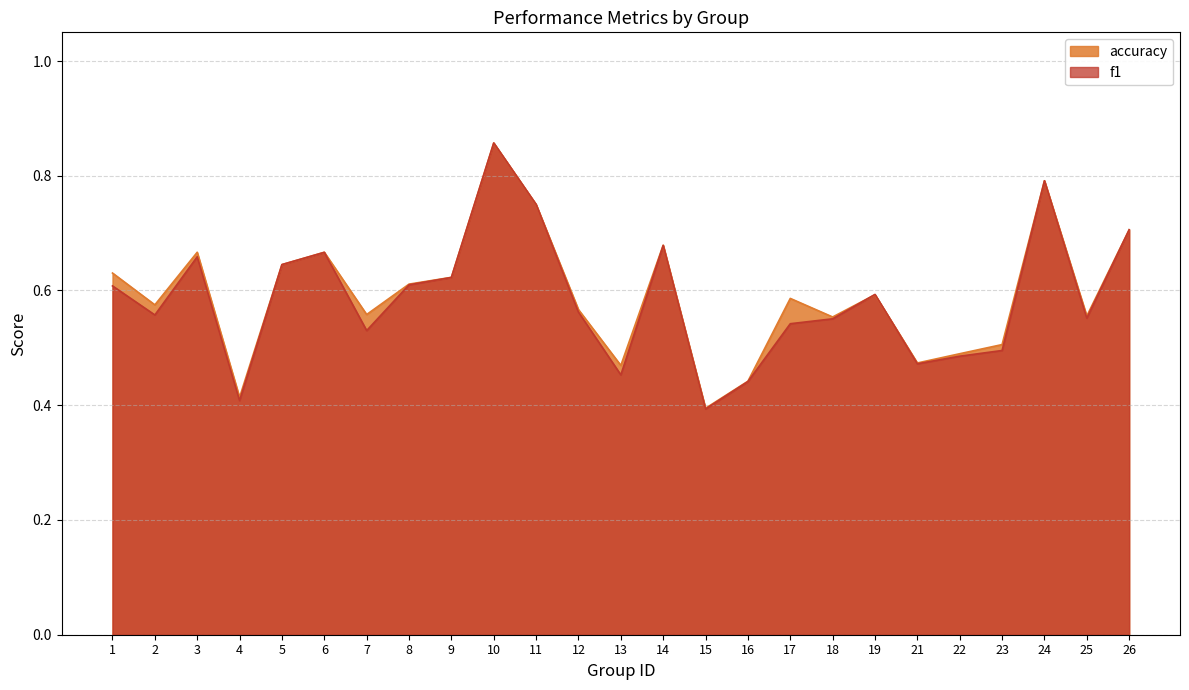

List the series in order of their overall mean, lowest first.

f1, accuracy